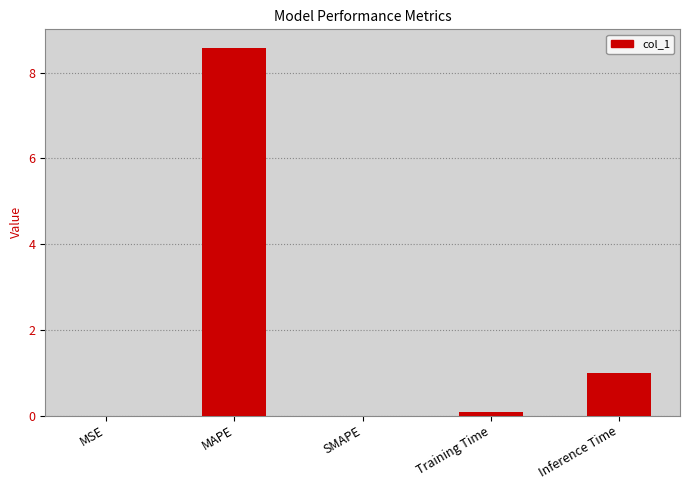

How many data points does each series have?

5